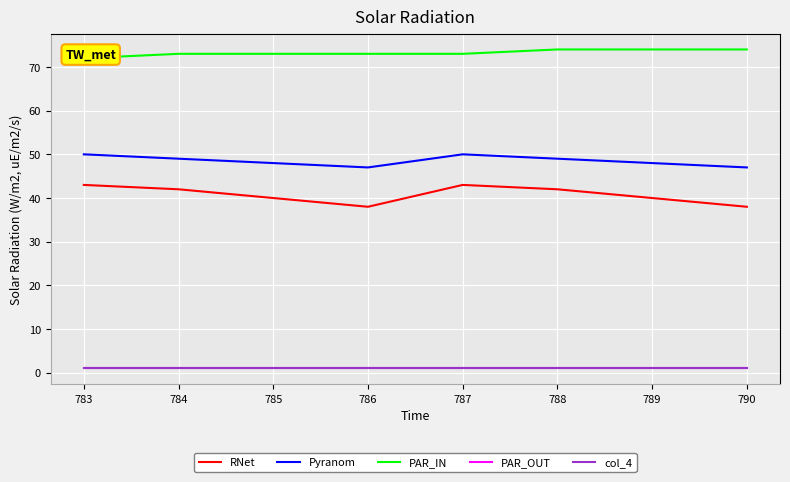

True or false: RNet has more than 0 interior local peaks.

True